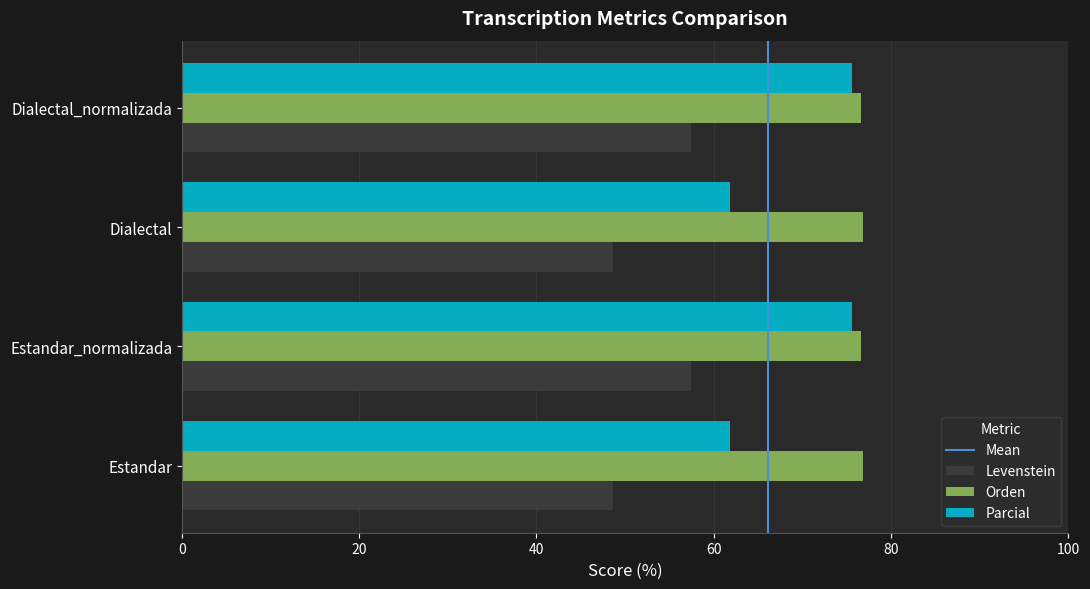

Which series has the largest range (max minus min)?

Parcial